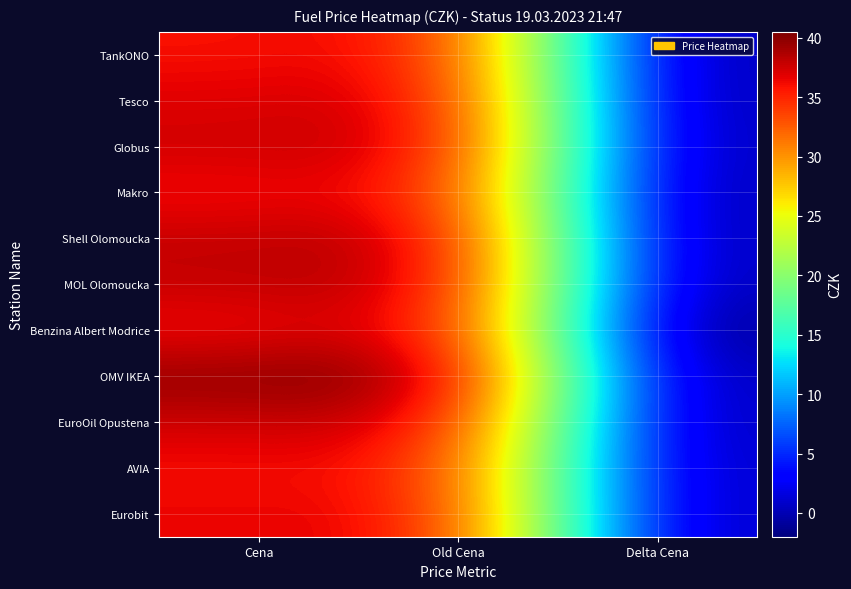

What is the total value across all series at Old Cena?

414.1